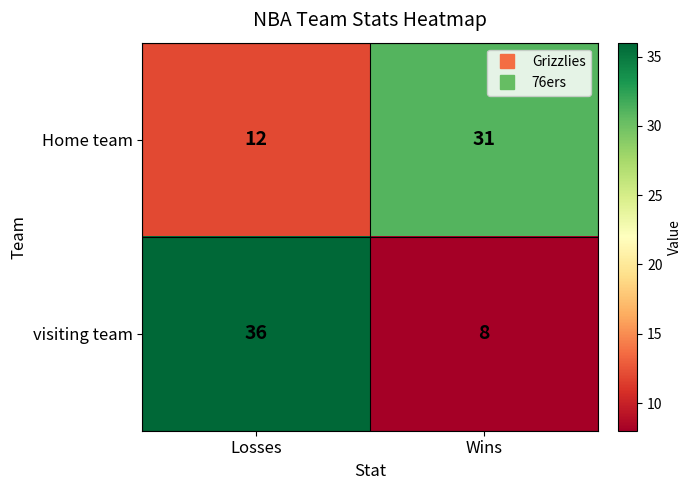

Is it true that visiting team equals 13 at Wins?

False